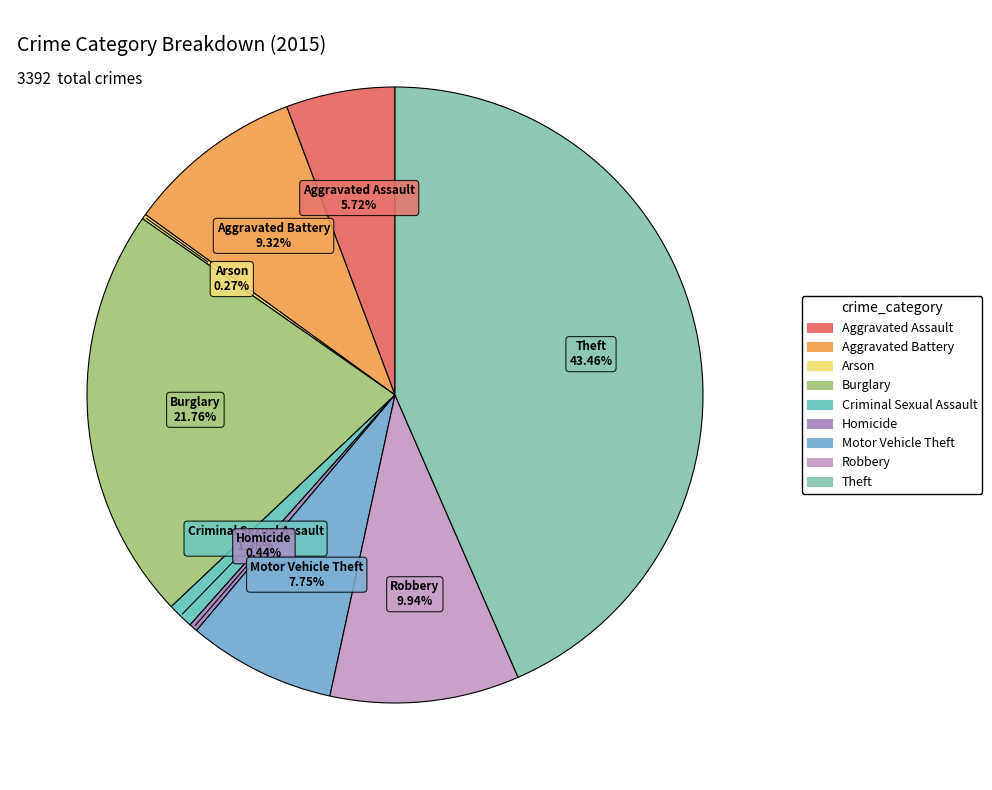

True or false: Motor Vehicle Theft accounts for 8% of the total.

True